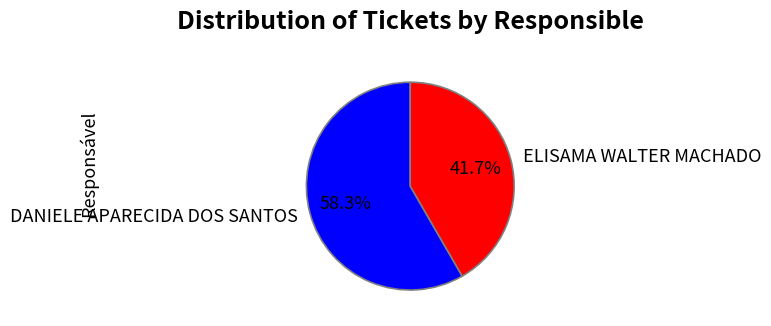

Count the number of slices in the pie.

2